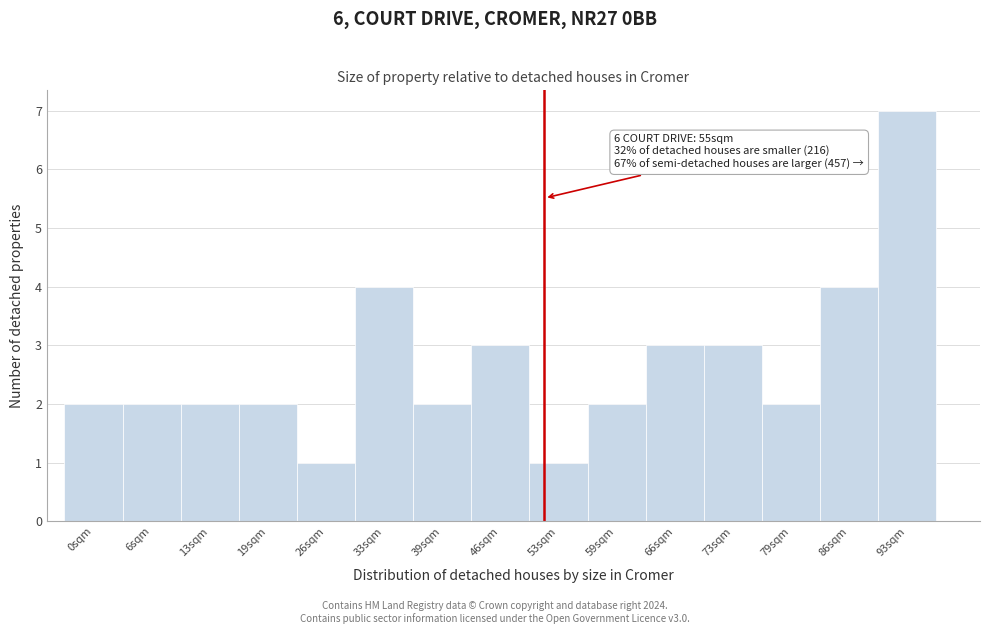

Reading left to right, transcribe all the data shown in this chart.

2	2	2	2	1	4	2	3	1	2	3	3	2	4	7